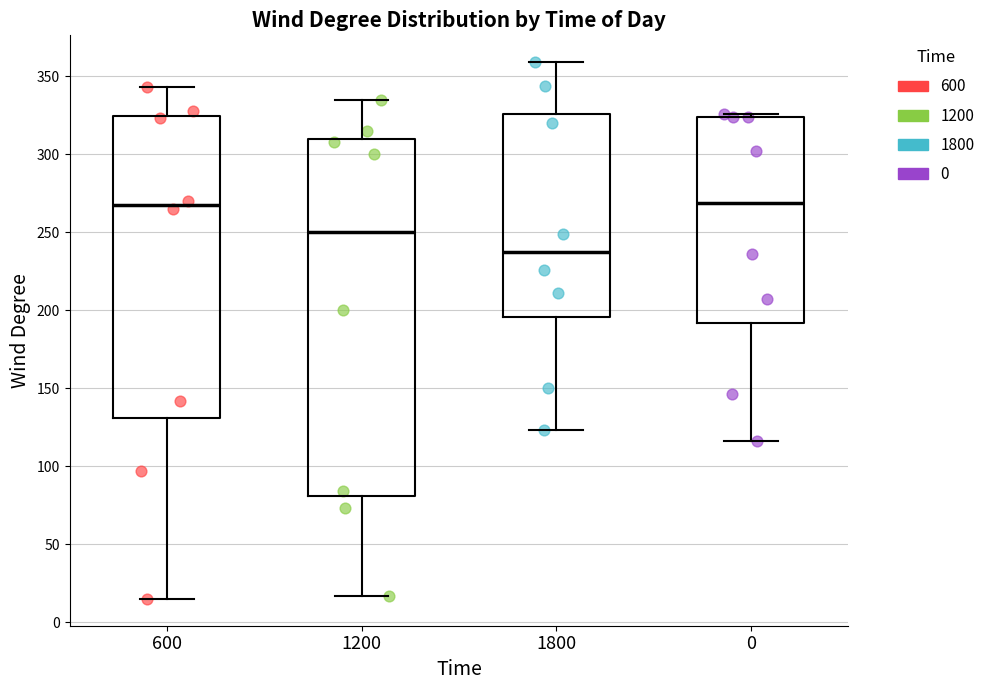

Comparing the boxes themselves (not the whiskers), which one is the tallest?

1200